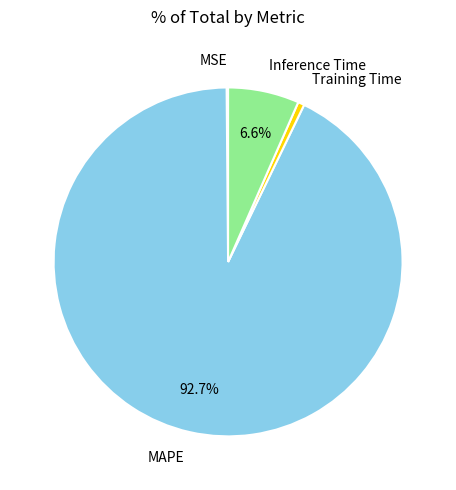

Is there a majority slice in this chart?

Yes